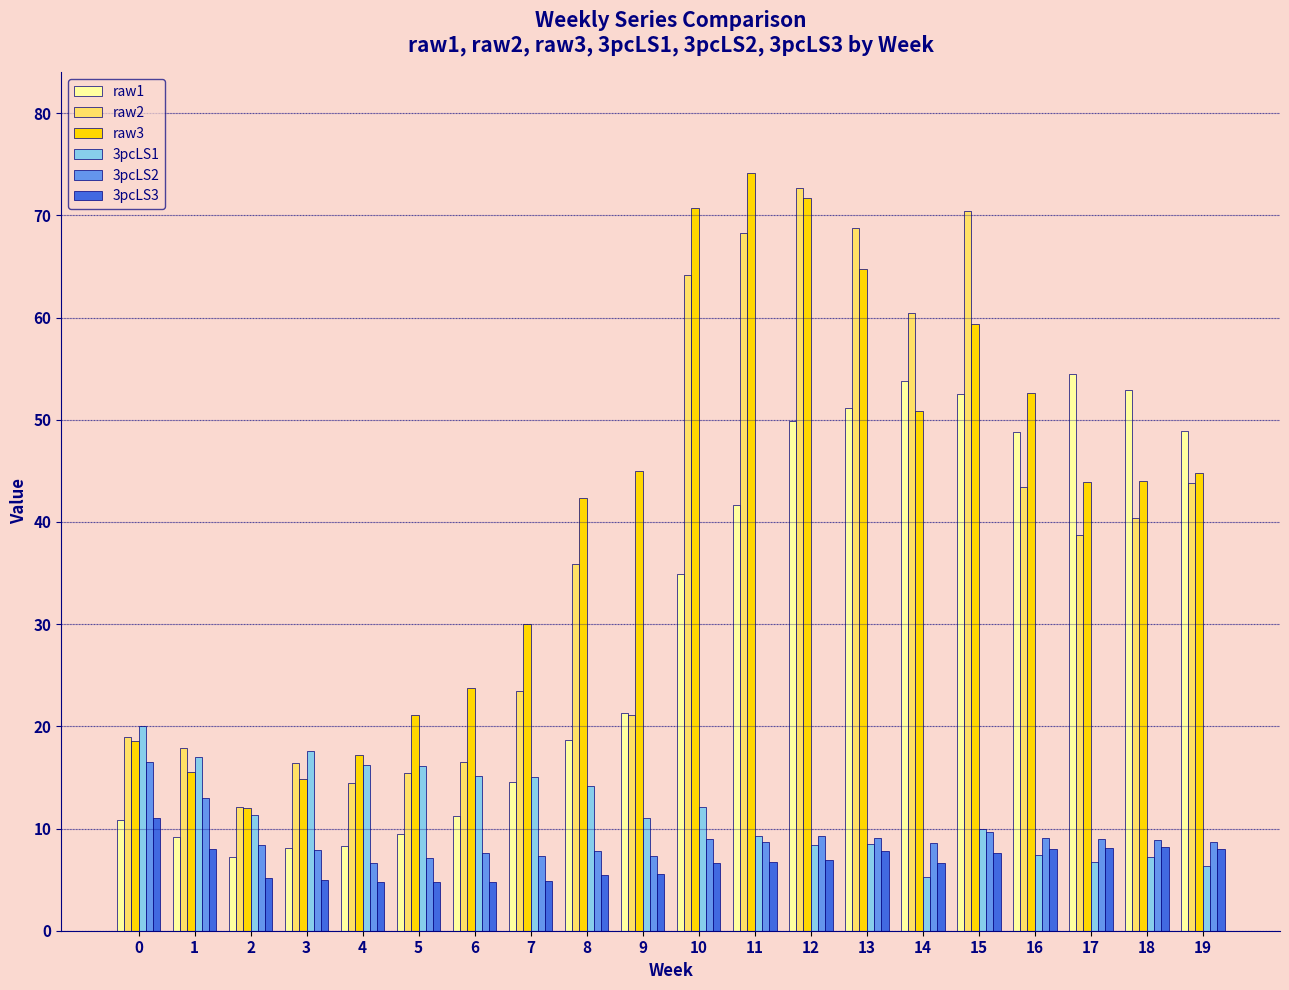

Rank the series at 1 from highest to lowest value.

raw2, 3pcLS1, raw3, 3pcLS2, raw1, 3pcLS3